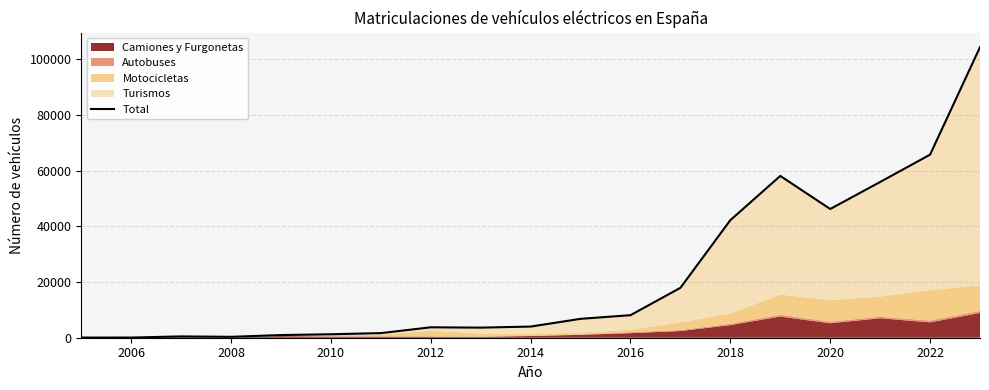

What is the highest value of the Total series?

104358